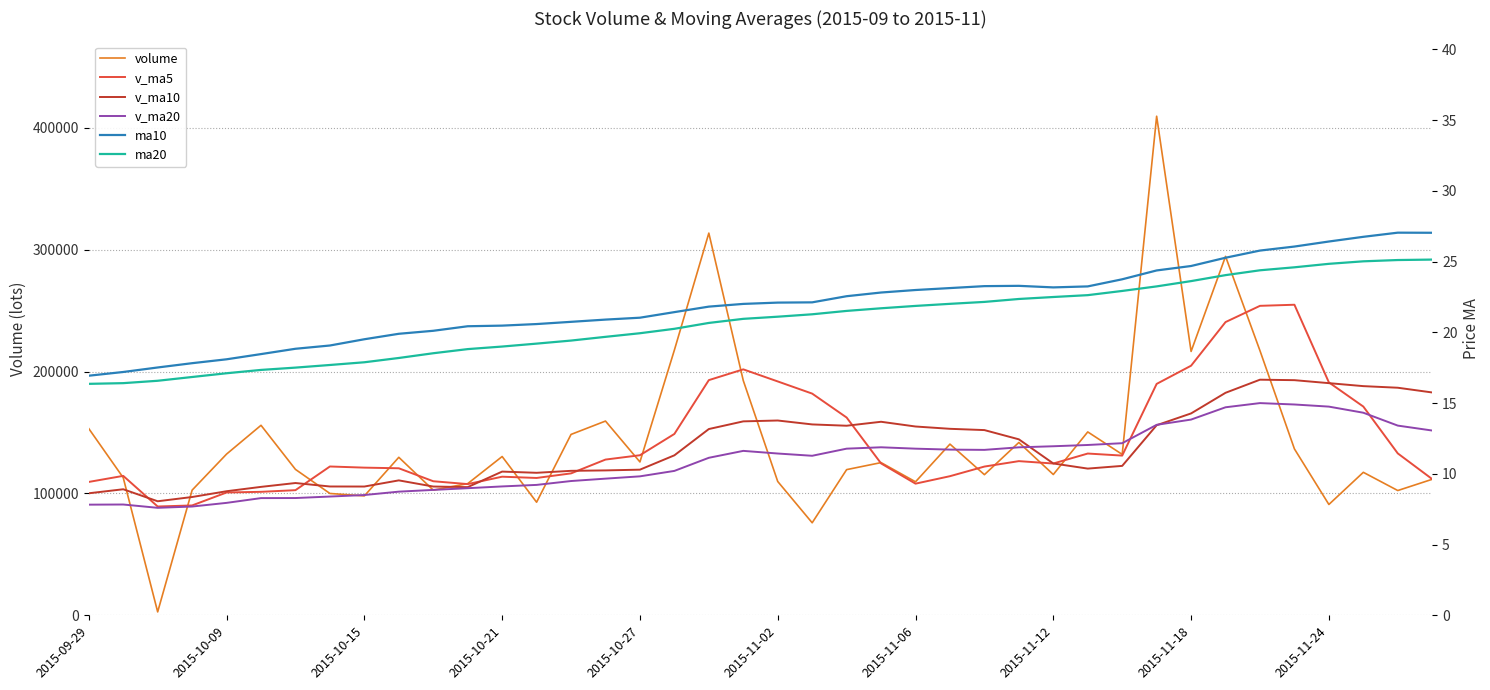

What is the sum of the v_ma20 values at 33 and 32?

331352.0